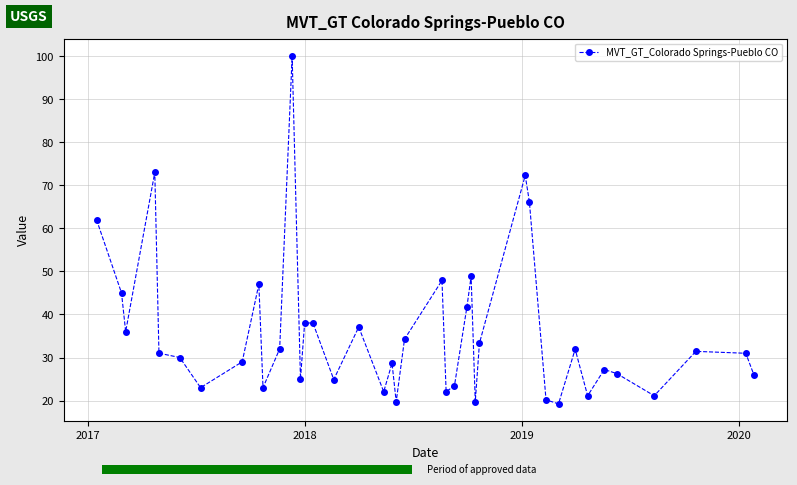

What is the highest value of the MVT_GT_Colorado Springs-Pueblo CO series?

100.0